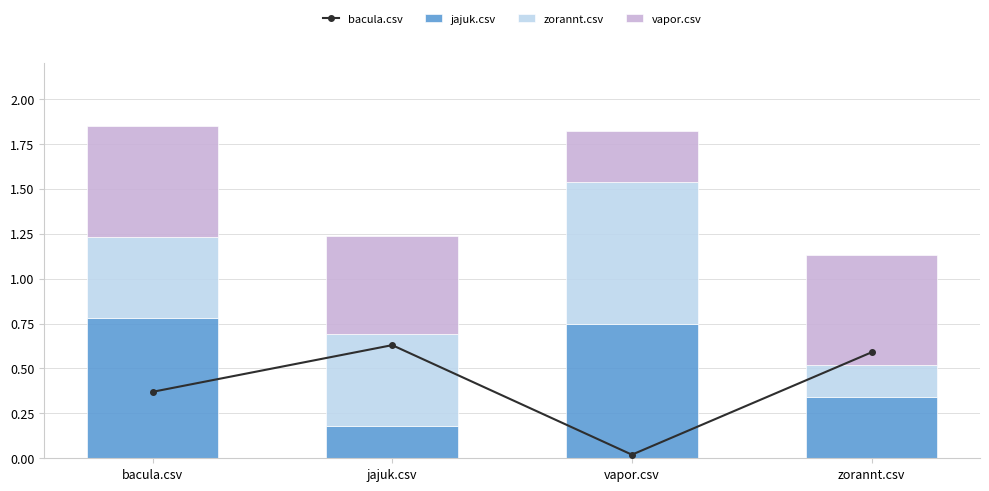

What is the label of the 3rd bar from the left?

vapor.csv